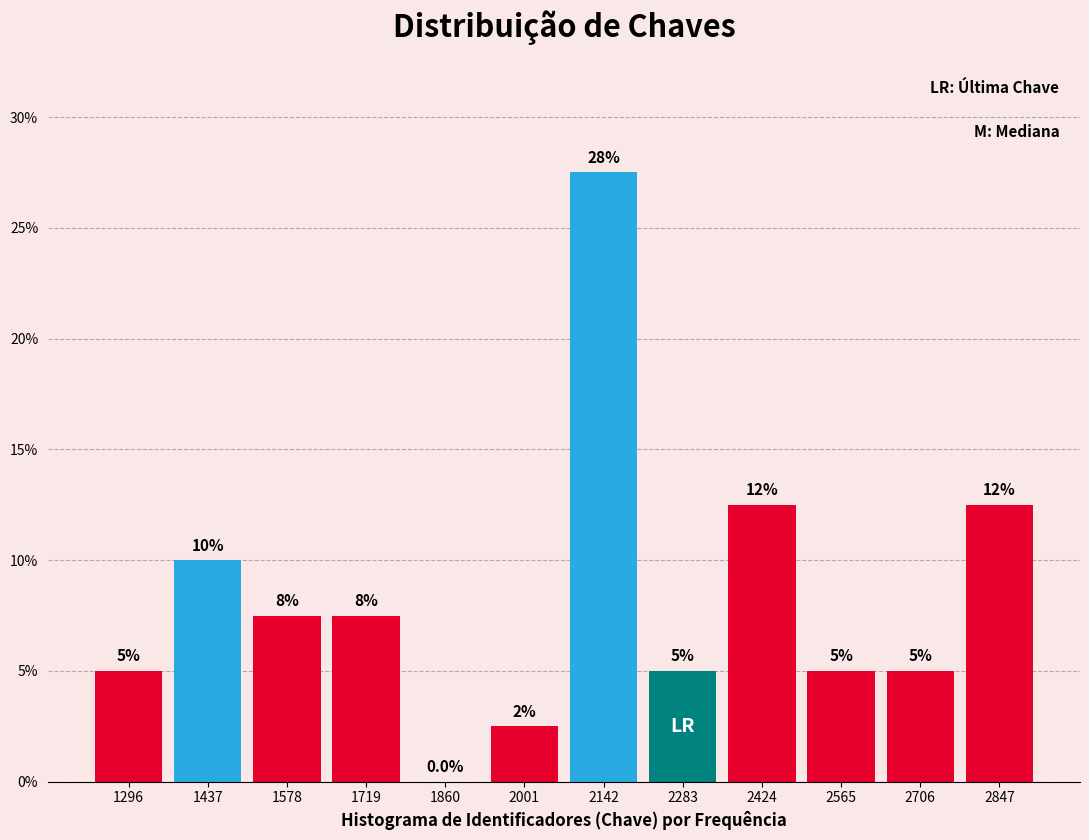

Over which range of the x-axis is the bar tallest?

2080 to 2220